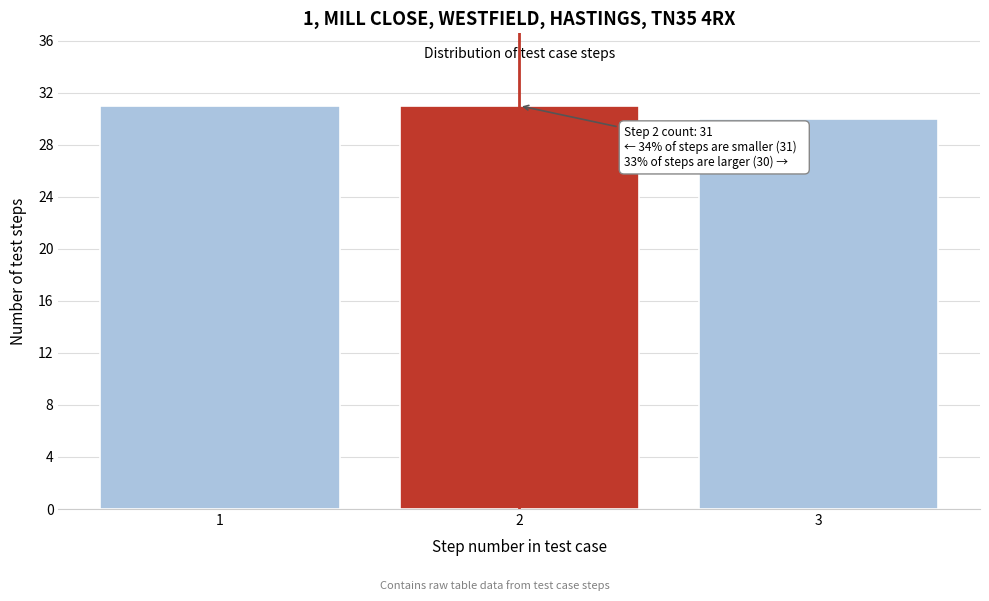

Reading left to right, extract all data points from this chart.

31	31	30